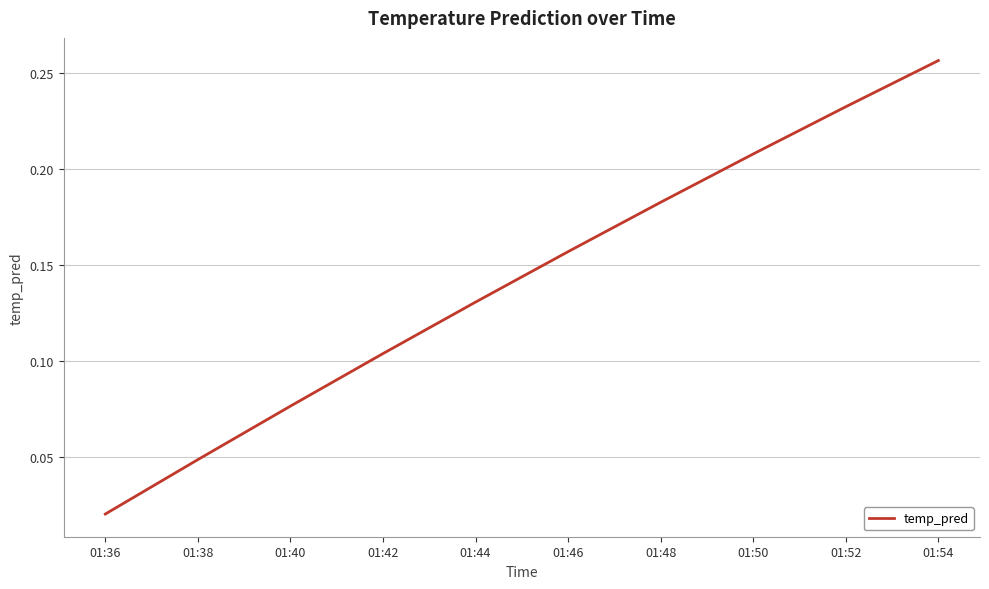

Rank the categories by value from highest to lowest.

01:54, 01:52, 01:50, 01:48, 01:46, 01:44, 01:42, 01:40, 01:38, 01:36